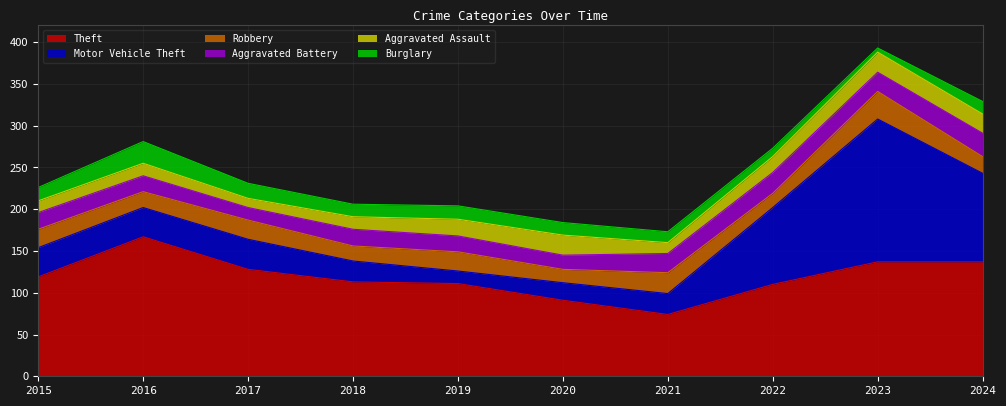

The value of Aggravated Battery at 2018 is 6. True or false?

False